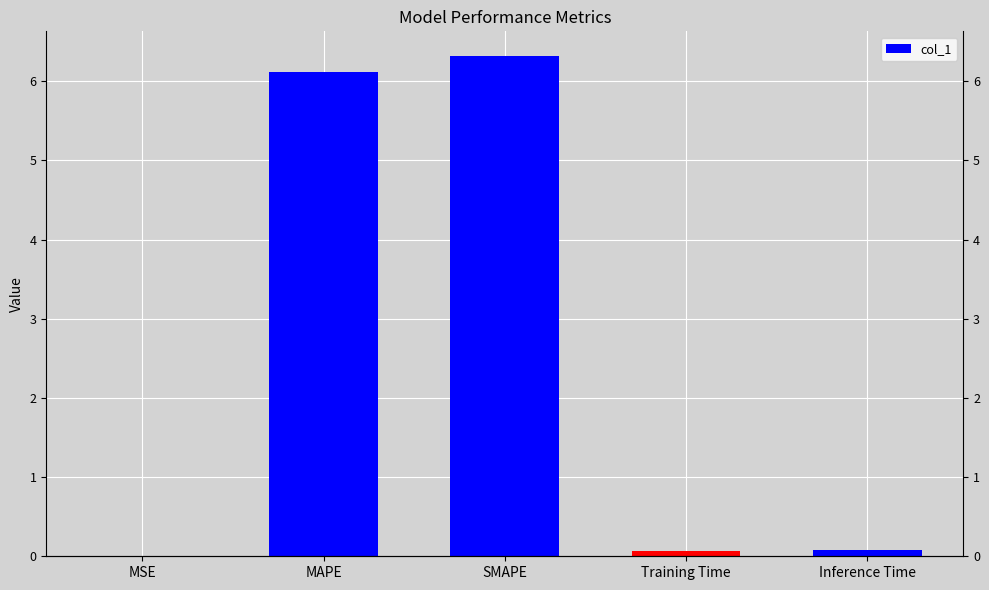

Reading left to right, extract all data points from this chart.

MSE=0.0	MAPE=6.1	SMAPE=6.3	Training Time=0.1	Inference Time=0.1